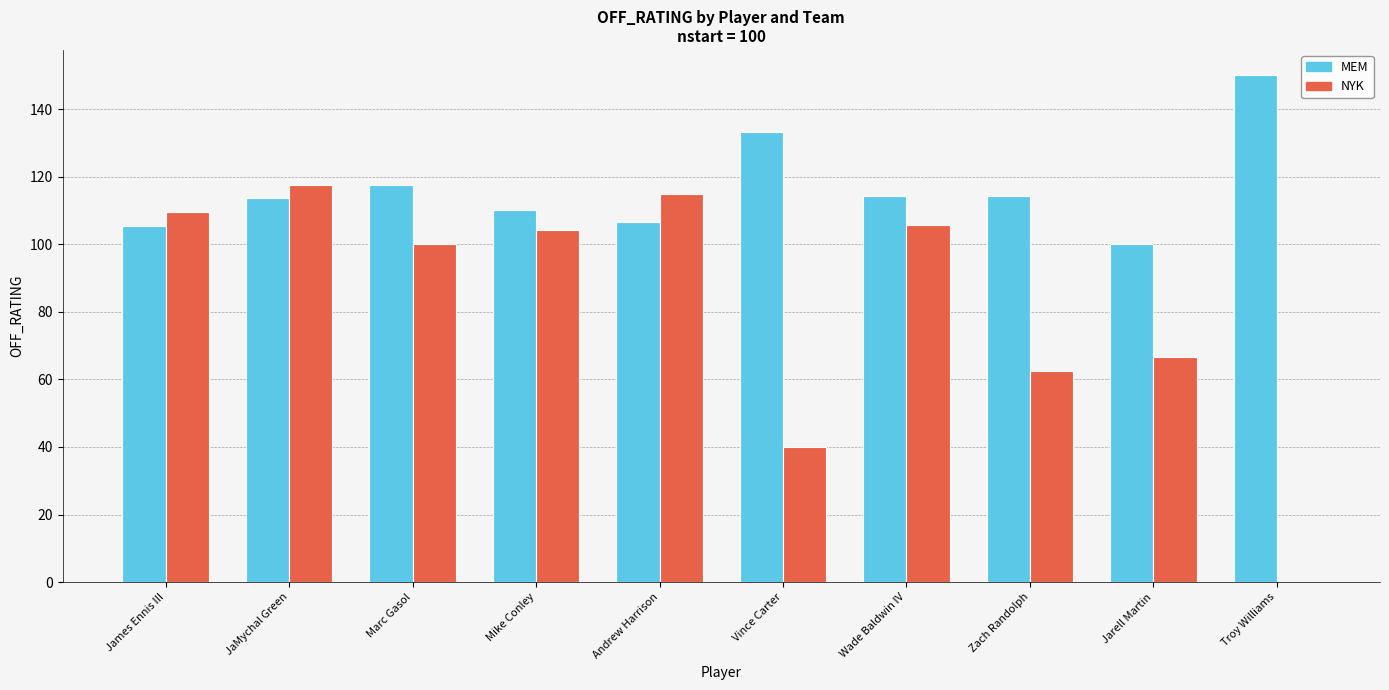

How many groups of bars are there?

10